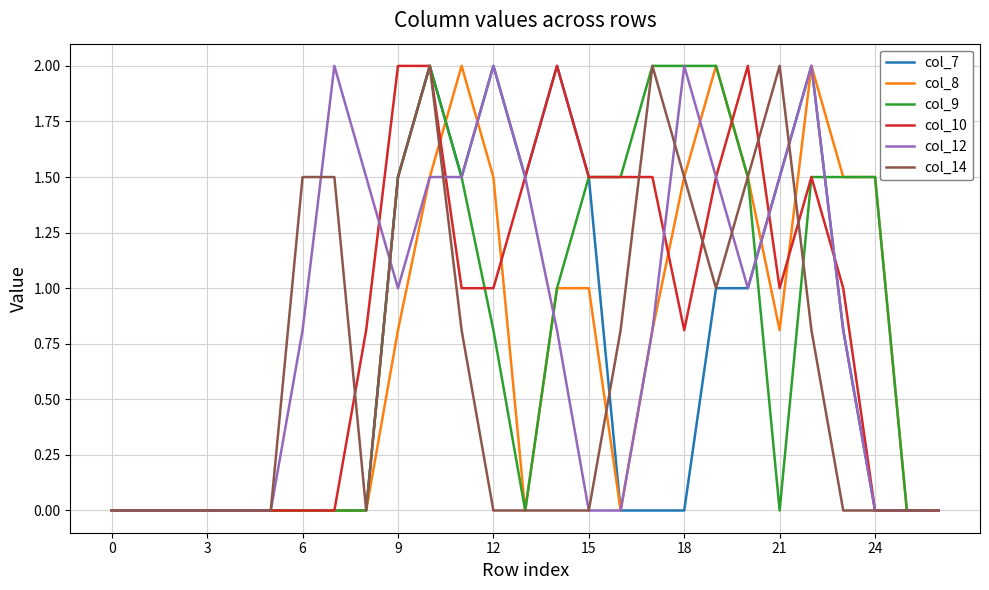

What is the maximum value for col_14?

2.0